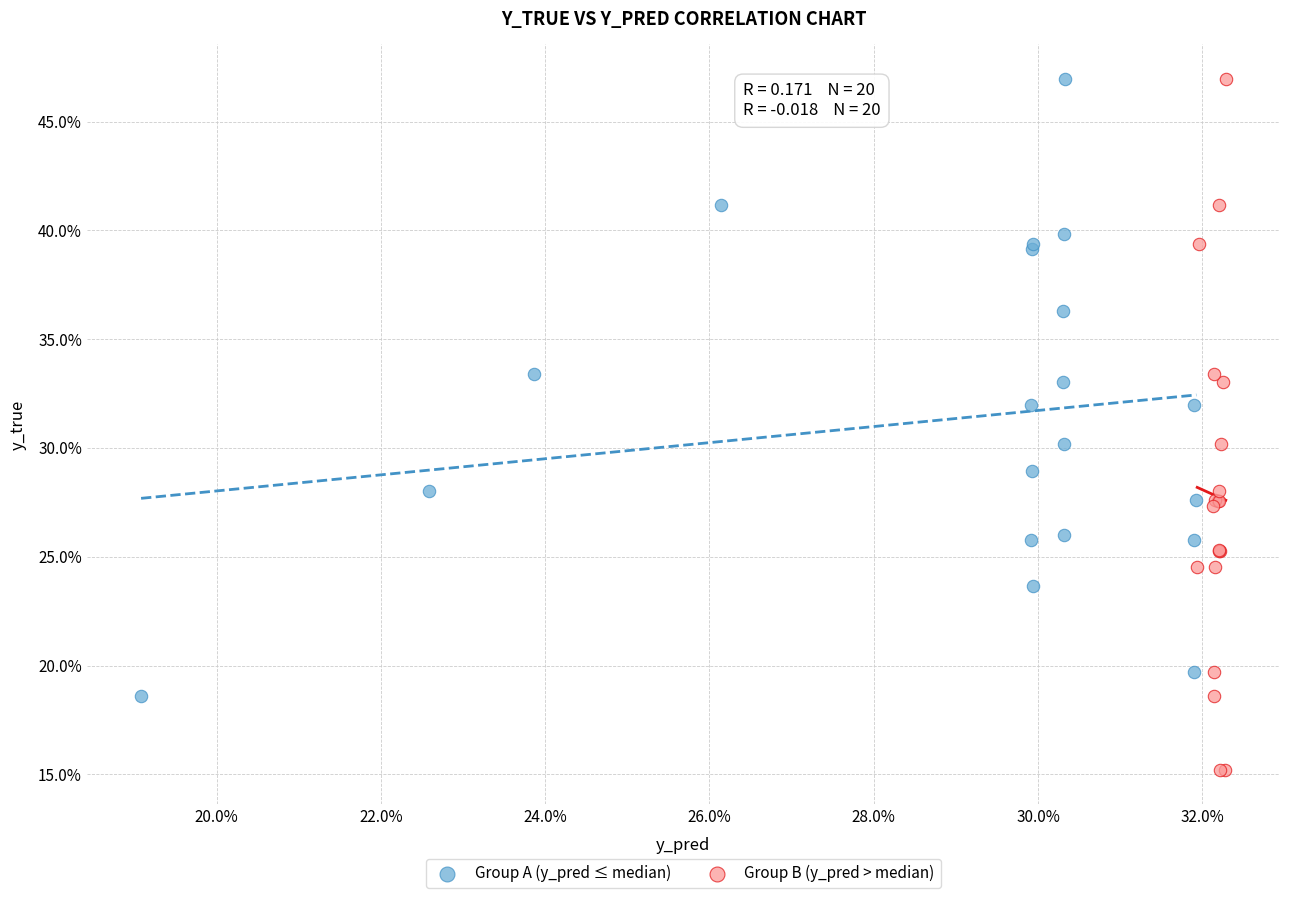

Which series contains the lowest Y value?

Group B (y_pred > median)